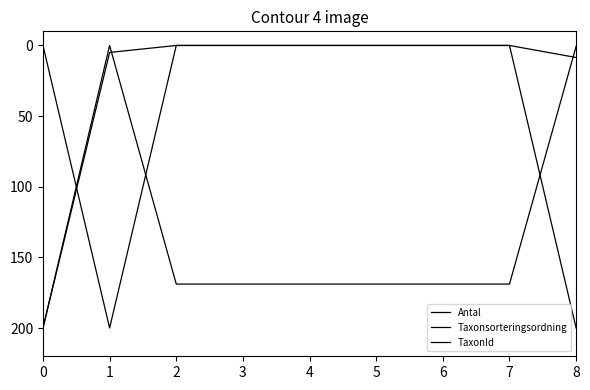

What is the value of the Antal point at the 9th from the left?

200.0